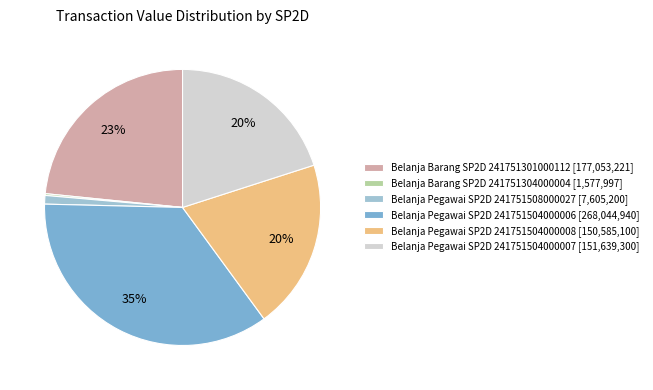

Is it true that Belanja Pegawai SP2D 241751504000008 is 28% of the pie?

False